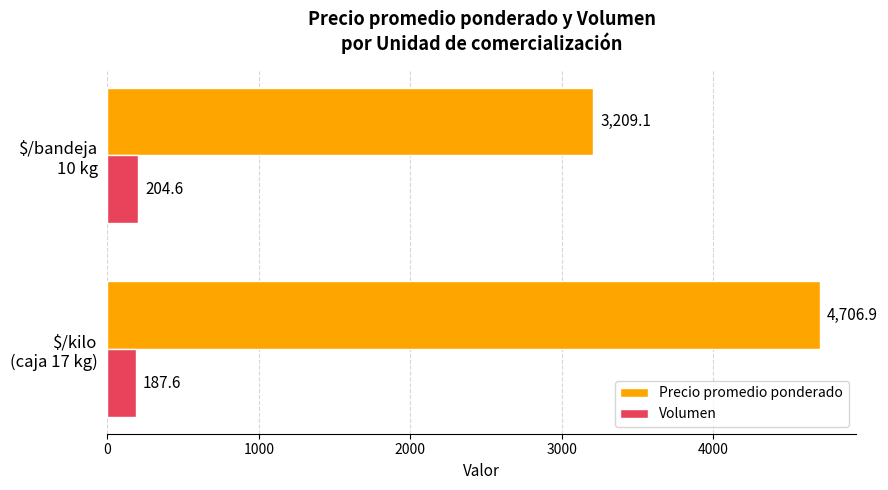

What are all the series names shown in the legend?

Precio promedio ponderado, Volumen